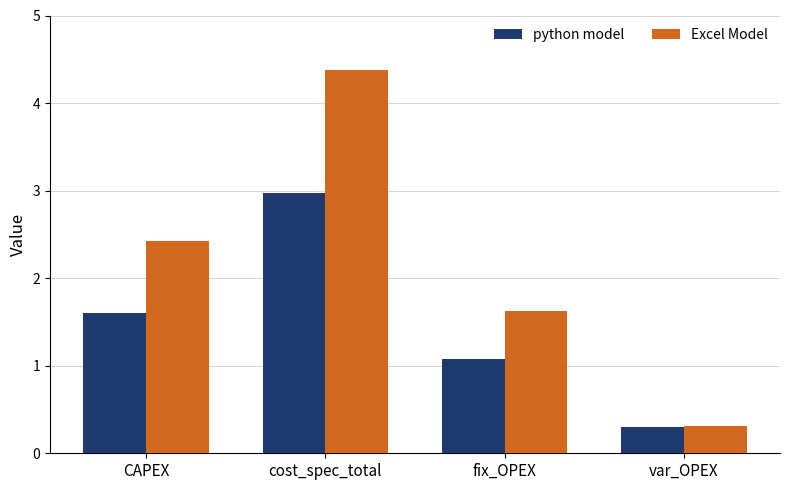

How many groups of bars are there?

4